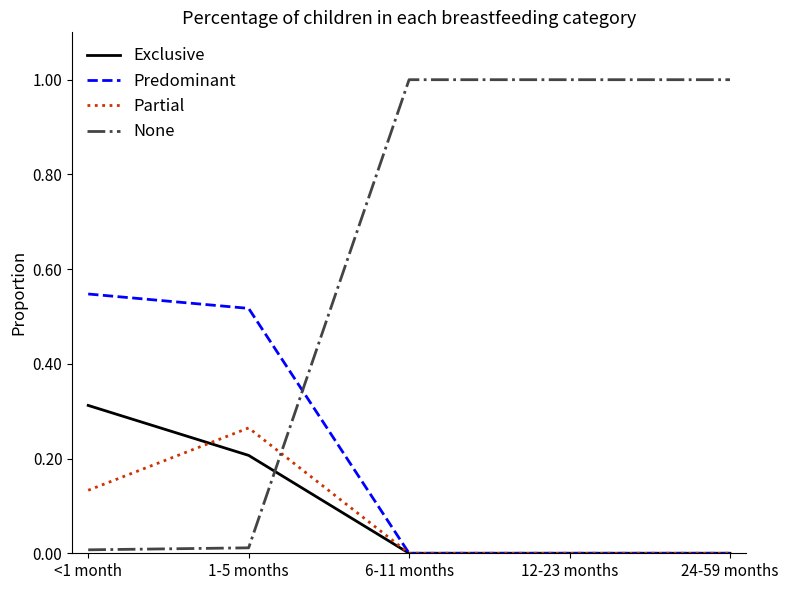

Is it true that Exclusive equals 0.0 at 24-59 months?

True